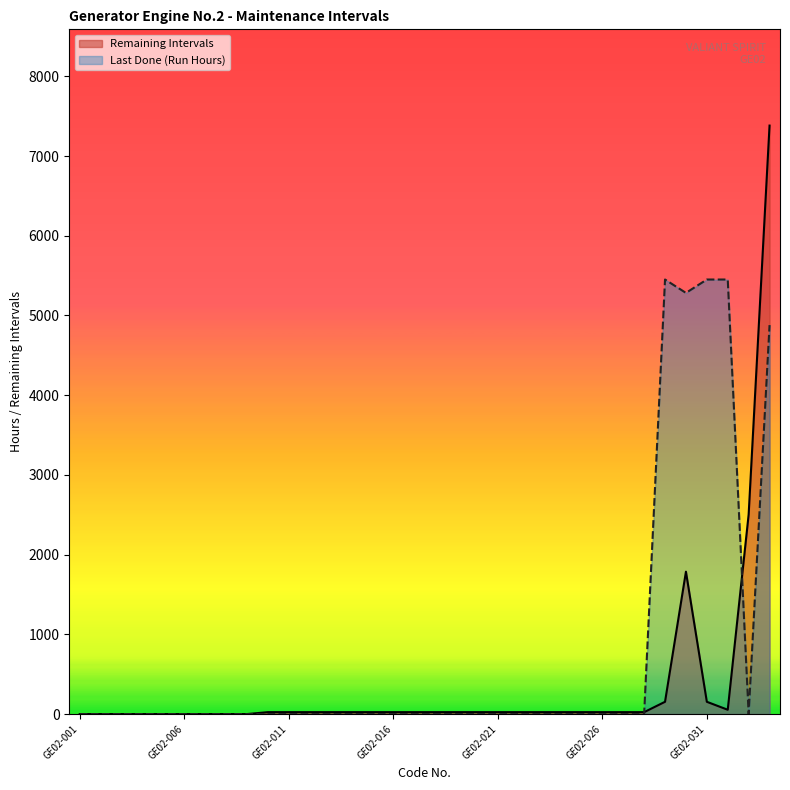

How many interior local valleys does the Last Done (Run Hours) series have?

2